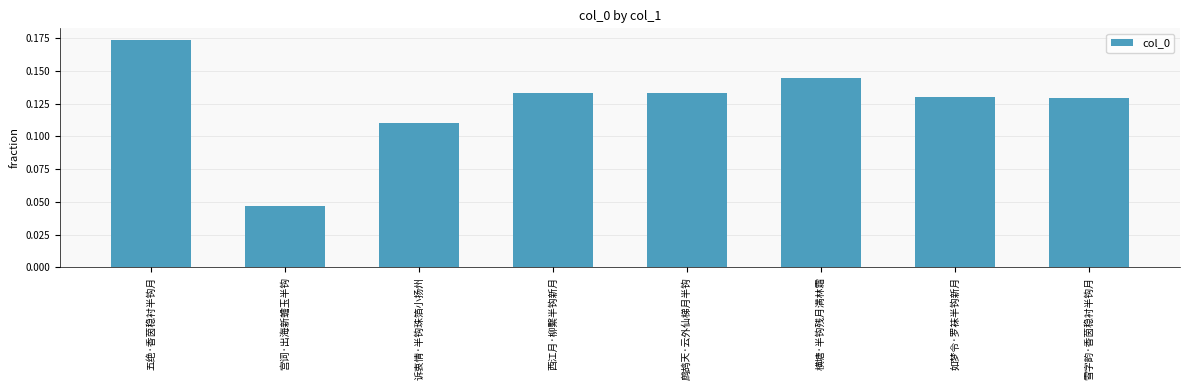

At which label is the value closest to 0?

宫词·出海新蟾玉半钩